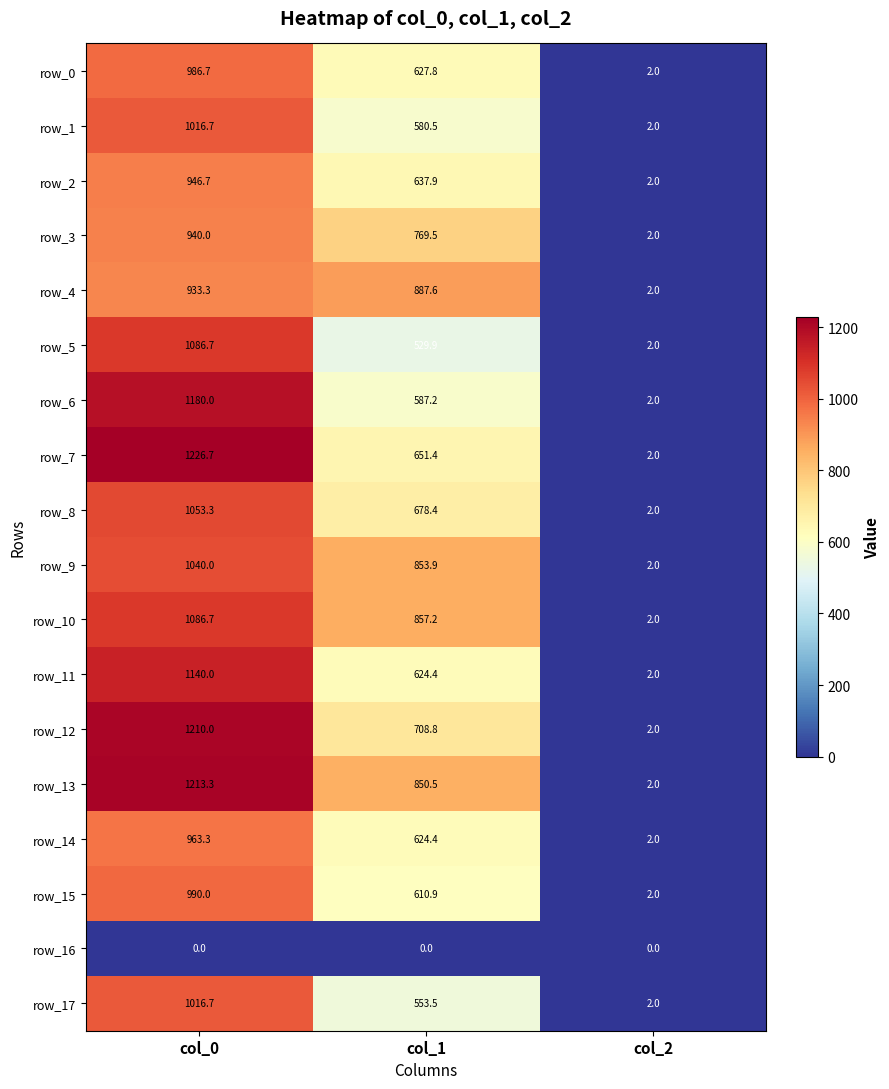

What is the total value across all series at col_2?

34.0